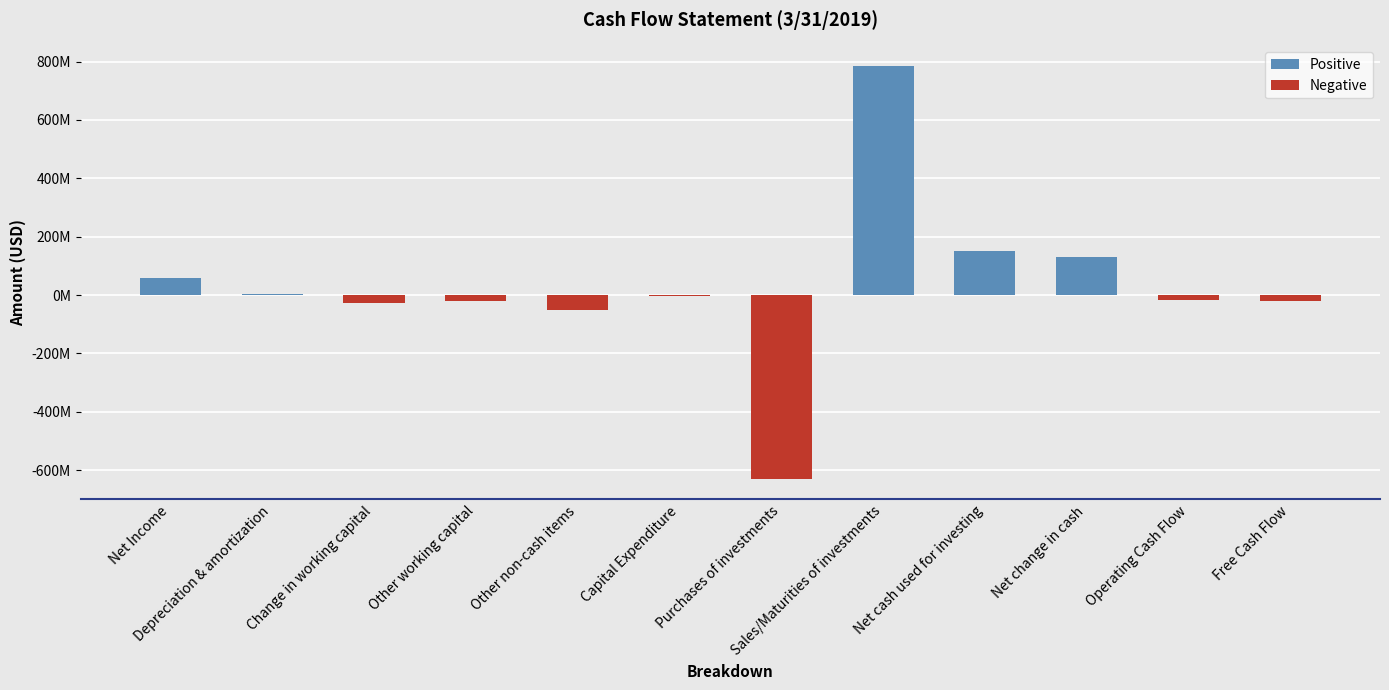

How many negative values are there?

7